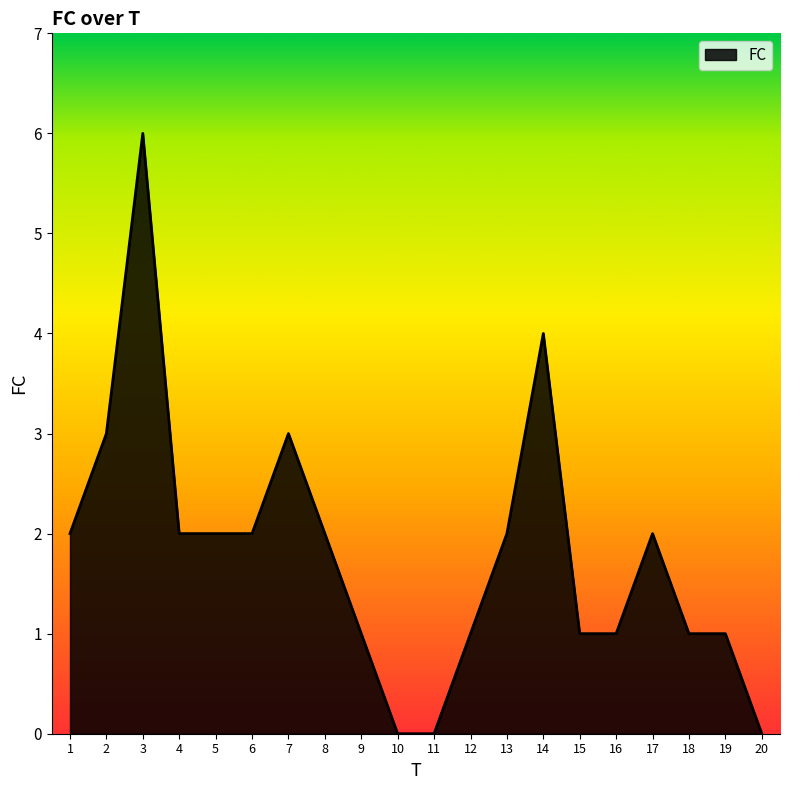

Which label corresponds to the largest value in the chart?

3